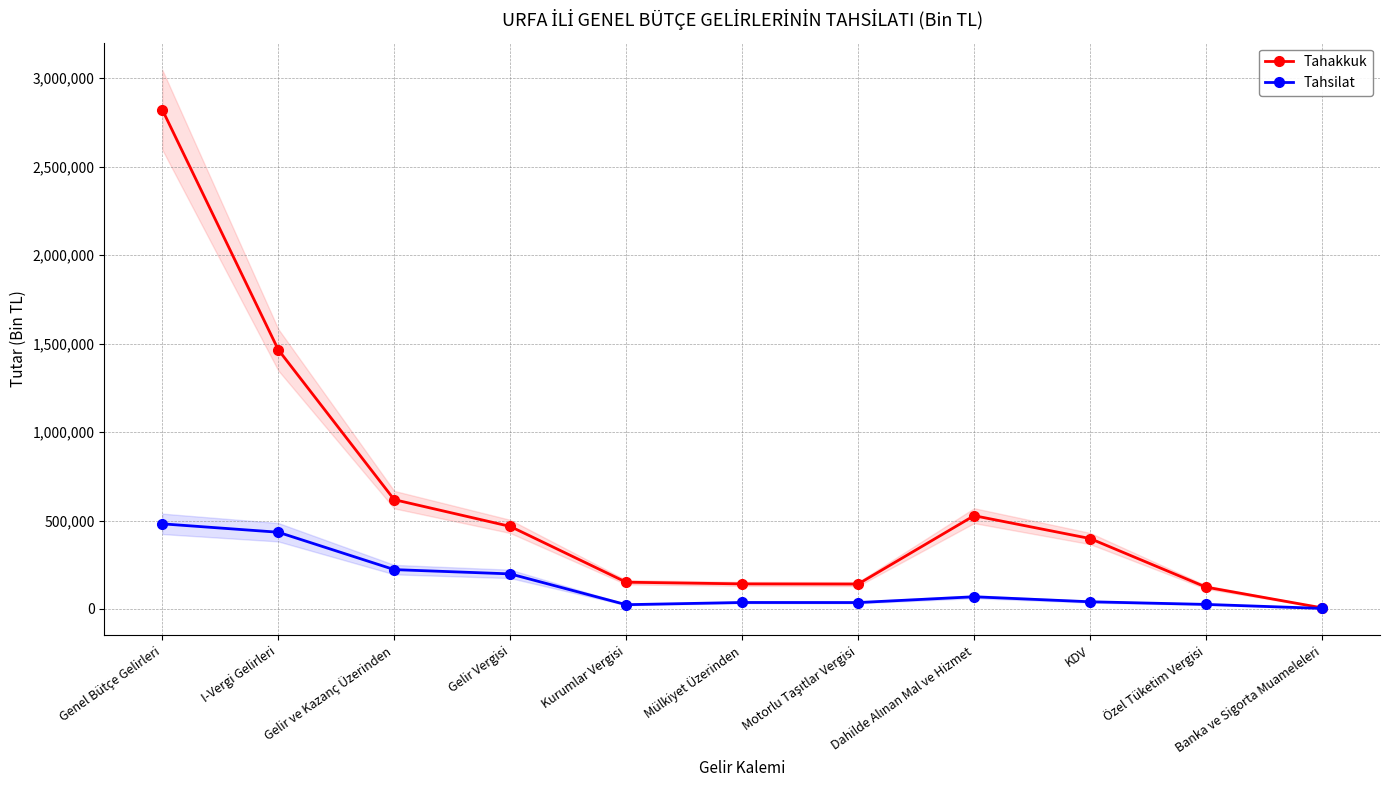

Where is the first local minimum for Tahakkuk?

Motorlu Taşıtlar Vergisi